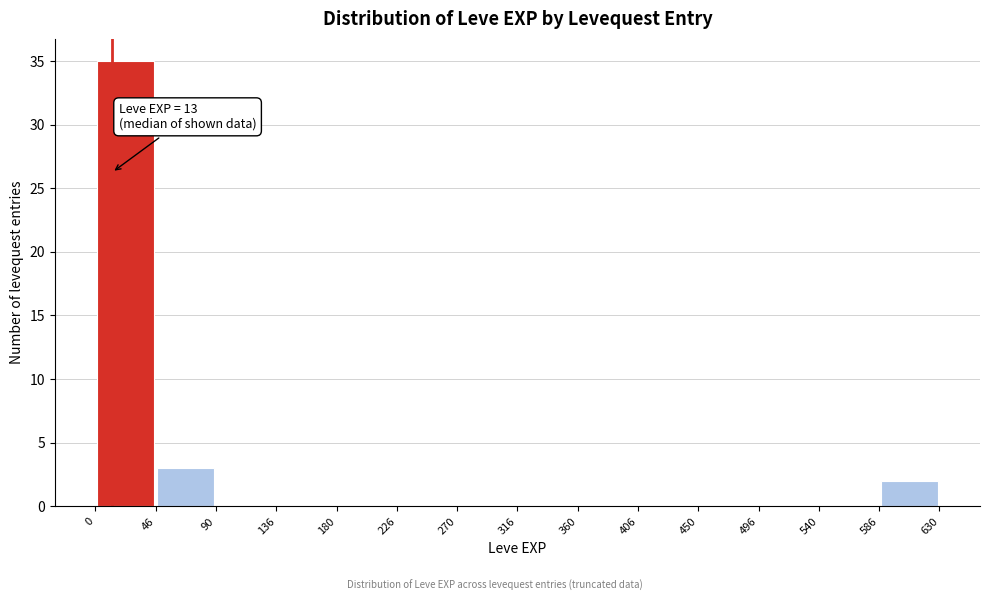

Which range on the x-axis has the tallest bar?

0 to 46